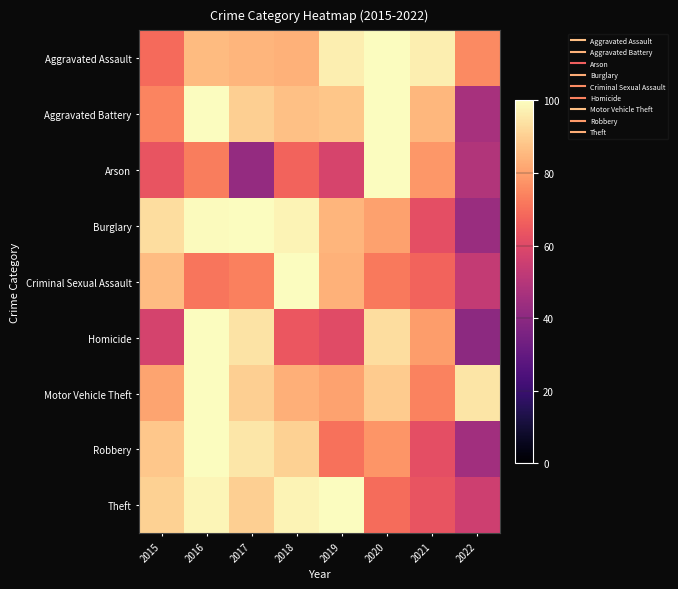

How many distinct data groups are displayed?

9